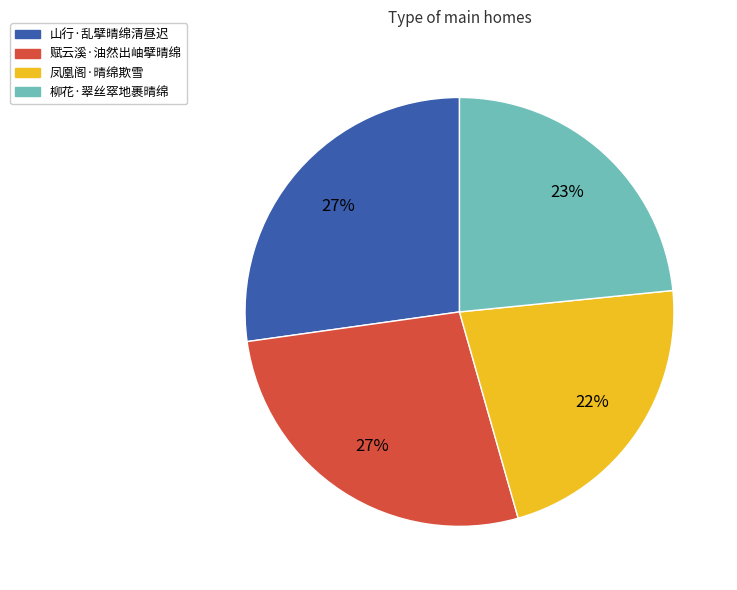

Between 柳花·翠丝窣地裹晴绵 and 凤凰阁·晴绵欺雪, which is larger?

柳花·翠丝窣地裹晴绵